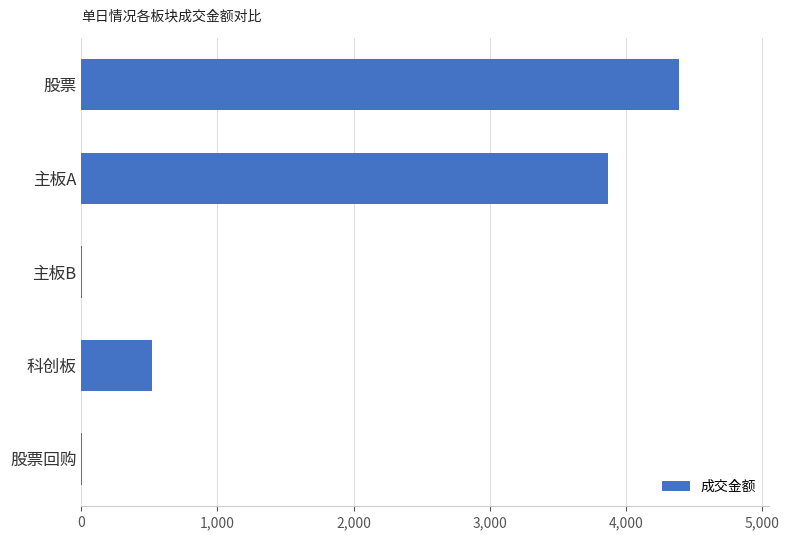

What value does the data have at 科创板?

518.4